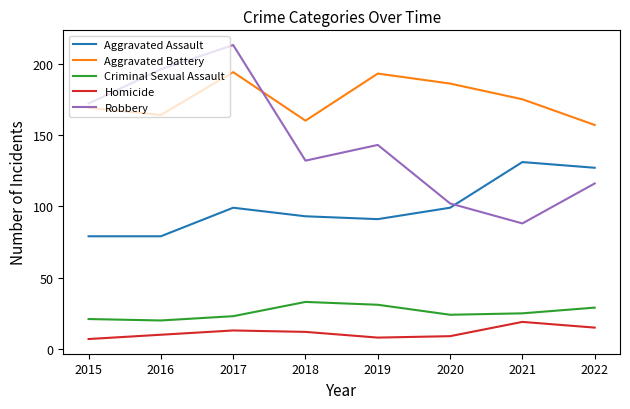

Is the value of Aggravated Battery at 2019 greater than the value of Criminal Sexual Assault at 2019?

Yes